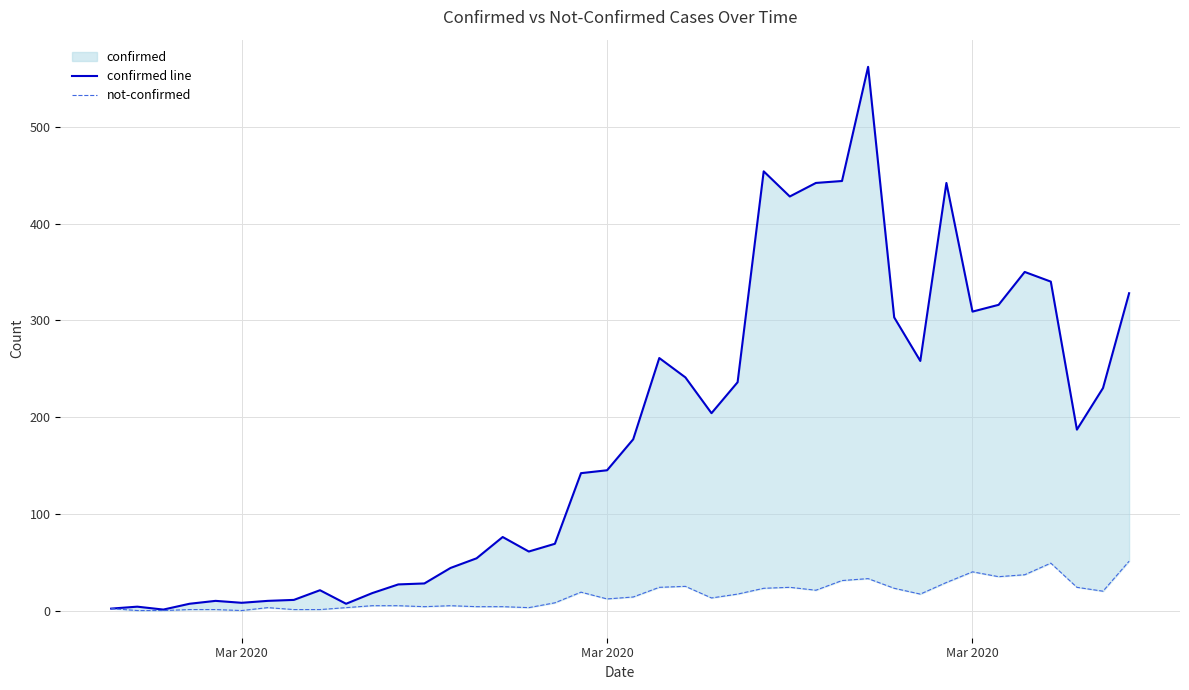

At which category does the chart reach its minimum across all series?

Mar 2020